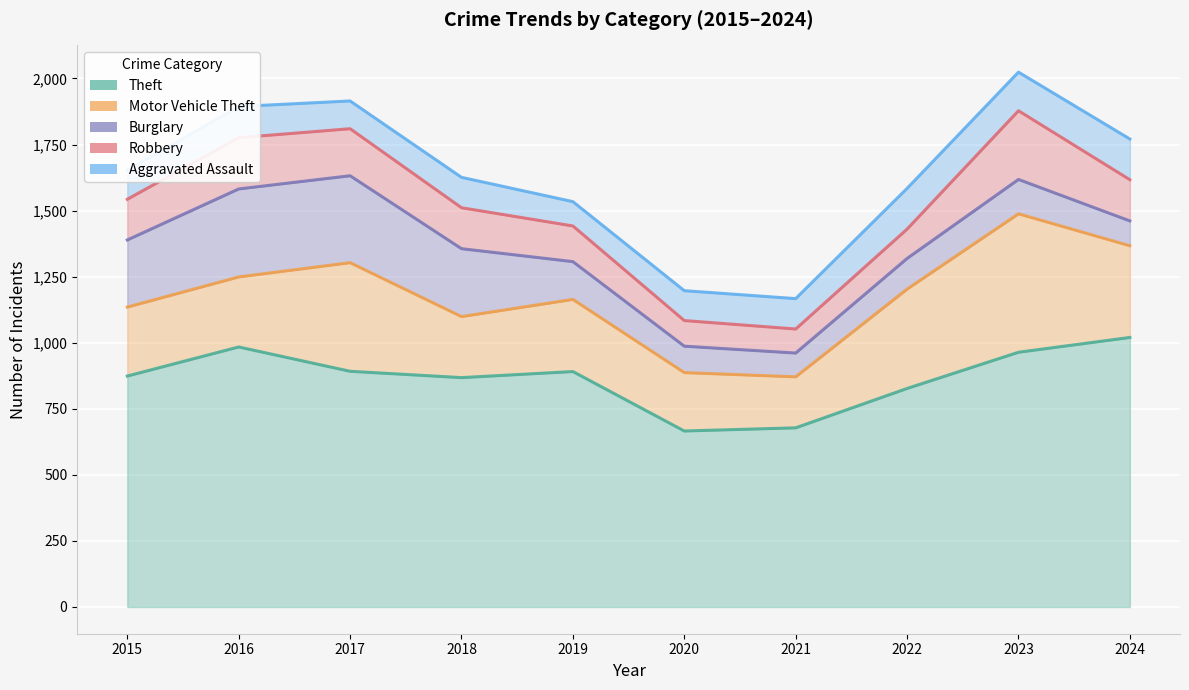

Rank the series by their maximum value, from lowest to highest.

Aggravated Assault, Robbery, Burglary, Motor Vehicle Theft, Theft